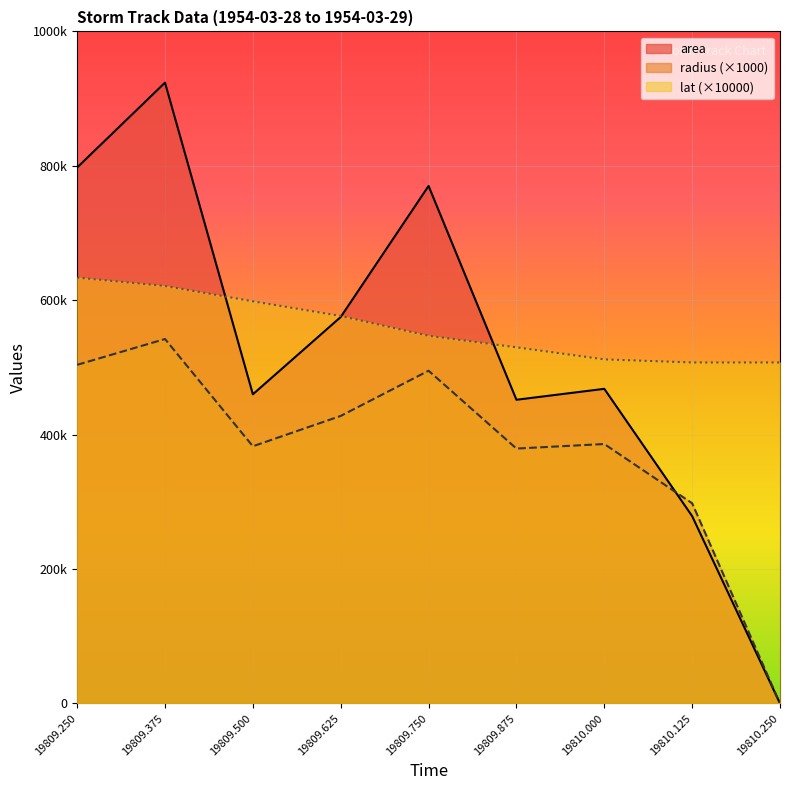

Reading left to right, what are all the values shown in this chart?

area: 797500.0	923750.0	460000.0	575000.0	770000.0	451875.0	468125.0	278750.0	0.0
radius: 503837.4	542253.4	382652.0	427817.9	495074.4	379257.5	386016.6	297873.9	0.0
lat: 633668.2	621203.7	598383.9	576546.3	547073.9	529903.2	511992.8	507358.5	507358.5